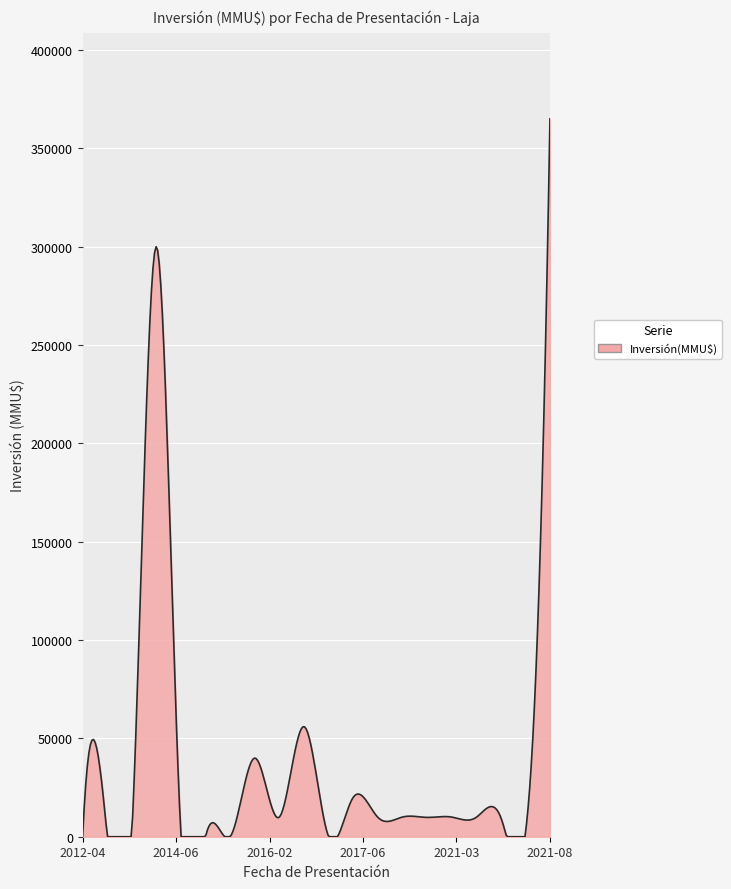

What is the difference between the maximum and minimum values?

365000.0